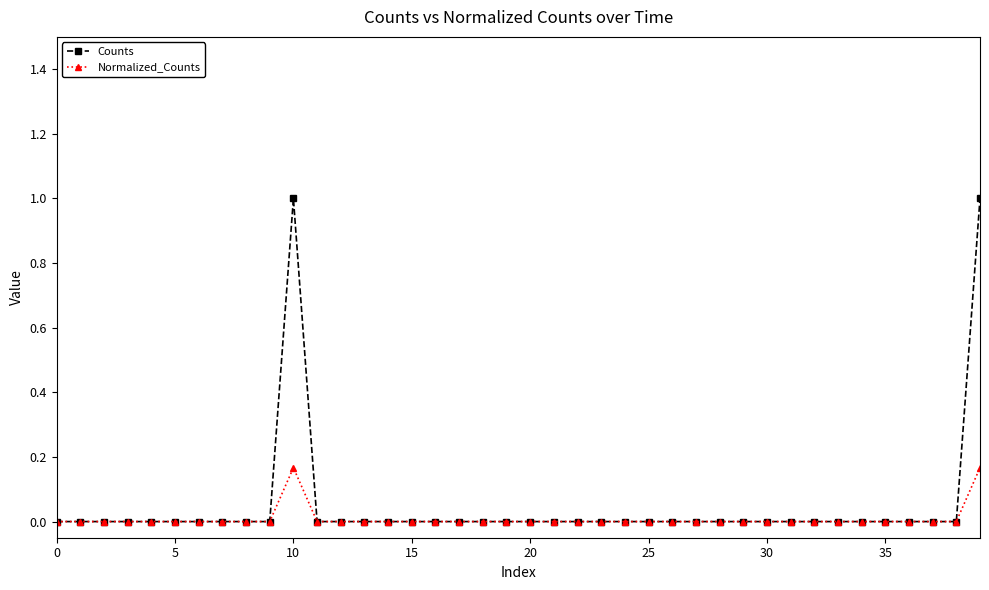

Does the chart display data point markers on the line(s)?

Yes